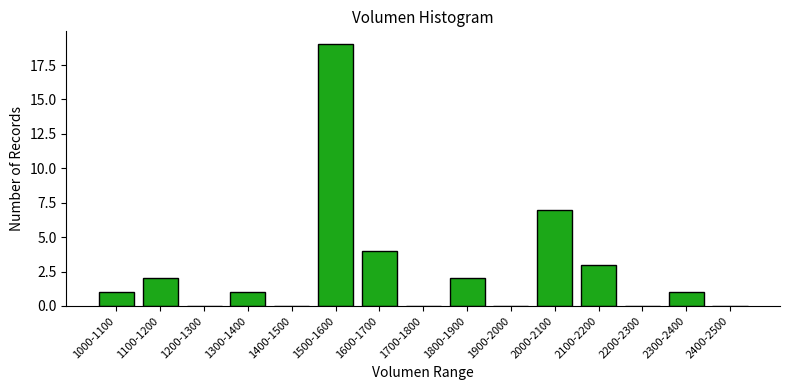

Reading left to right, what are all the values shown in this chart?

1000-1100=1	1100-1200=2	1200-1300=0	1300-1400=1	1400-1500=0	1500-1600=19	1600-1700=4	1700-1800=0	1800-1900=2	1900-2000=0	2000-2100=7	2100-2200=3	2200-2300=0	2300-2400=1	2400-2500=0